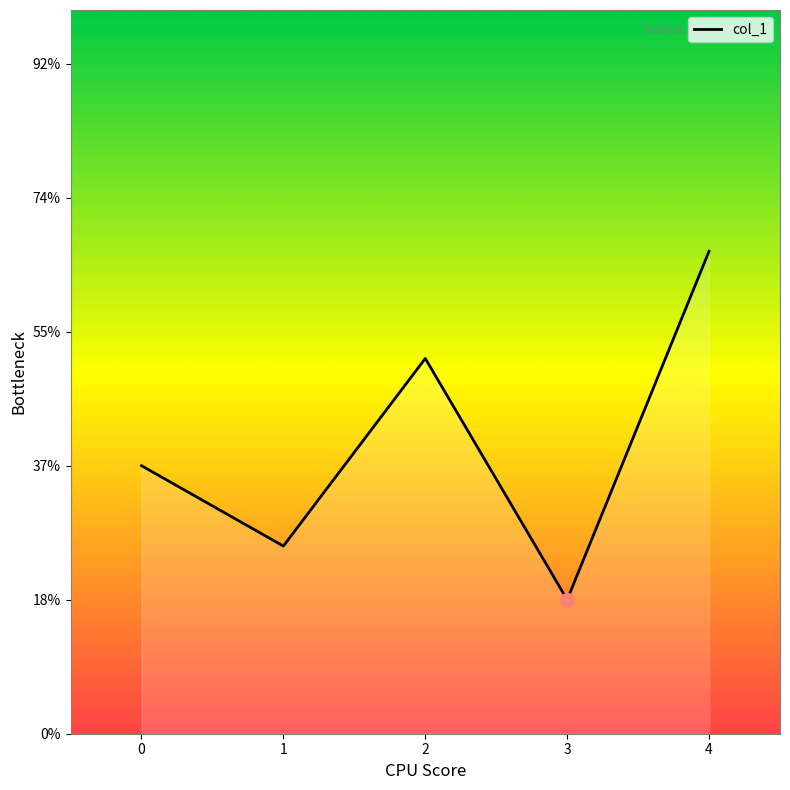

Count the values in the range 0 to 1.

5